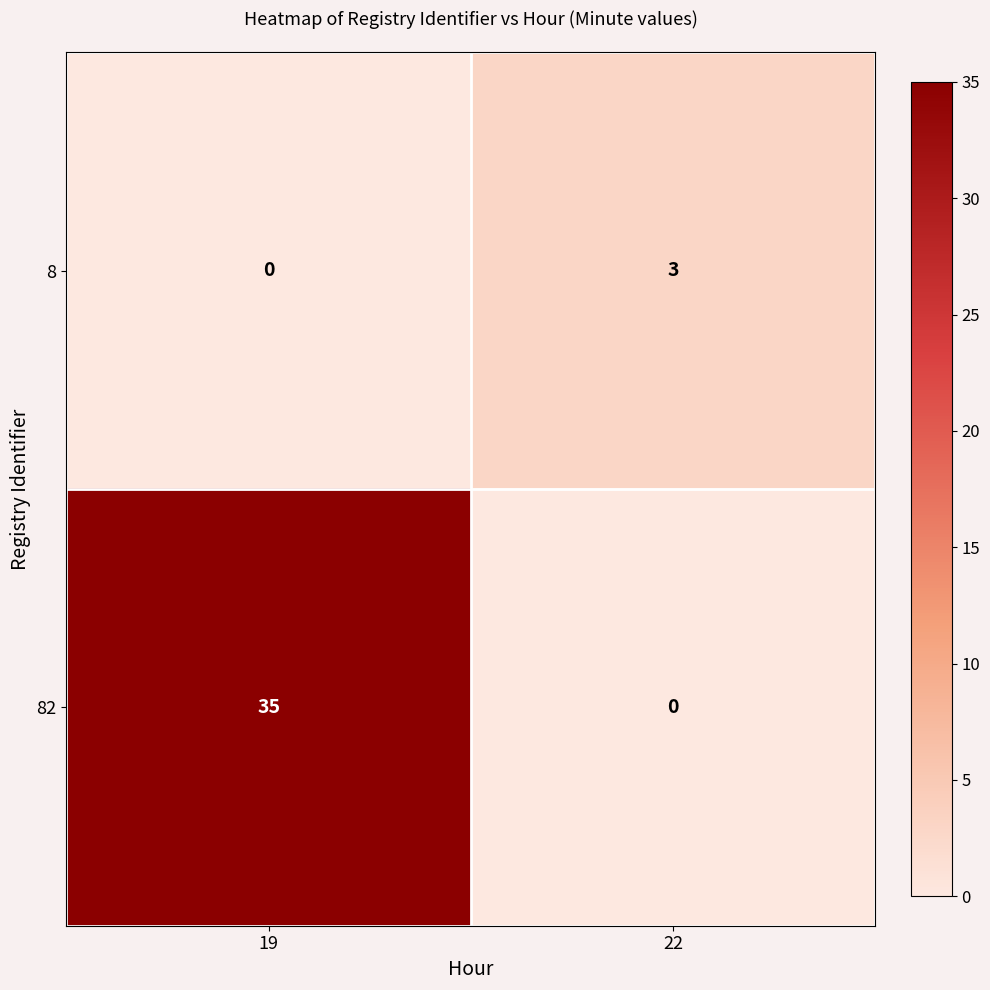

At which category is the sum across all series the highest?

19